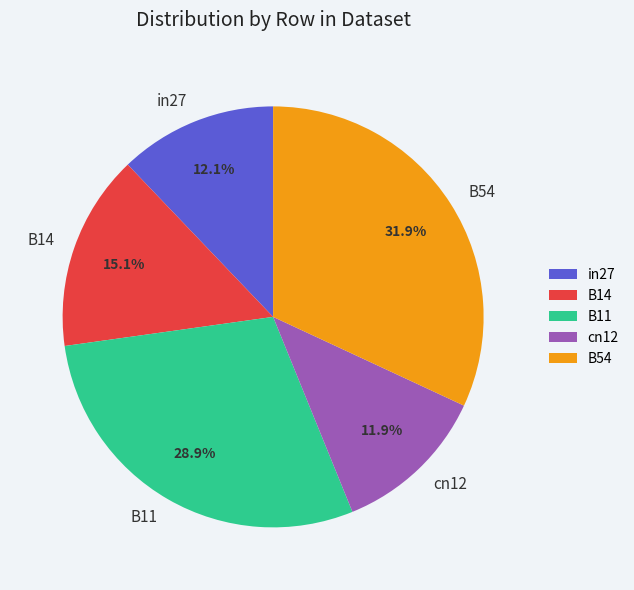

Is there any slice that represents more than half of the pie?

No